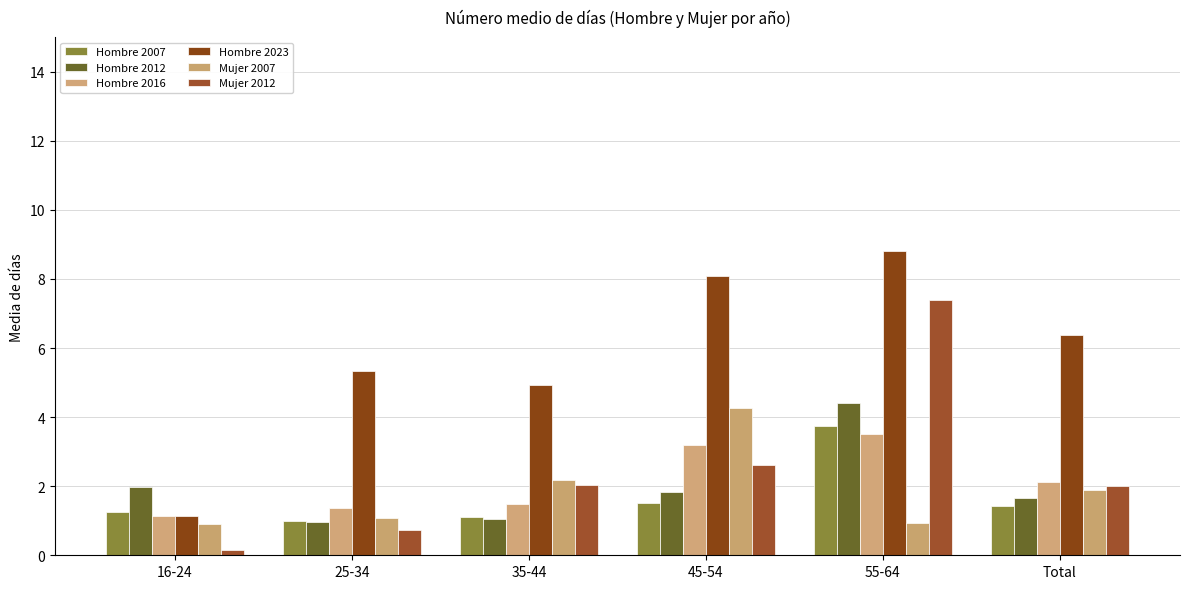

Is the value of Hombre 2016 at 25-34 greater than the value of Hombre 2023 at 55-64?

No